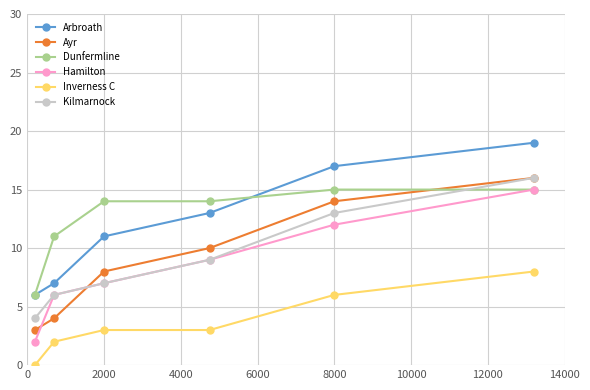

What is the lowest value of the Dunfermline series?

6